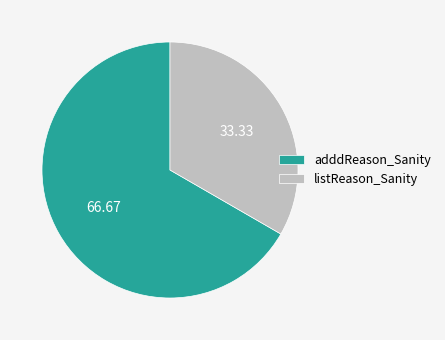

Rank the categories by value from lowest to highest.

listReason_Sanity, adddReason_Sanity